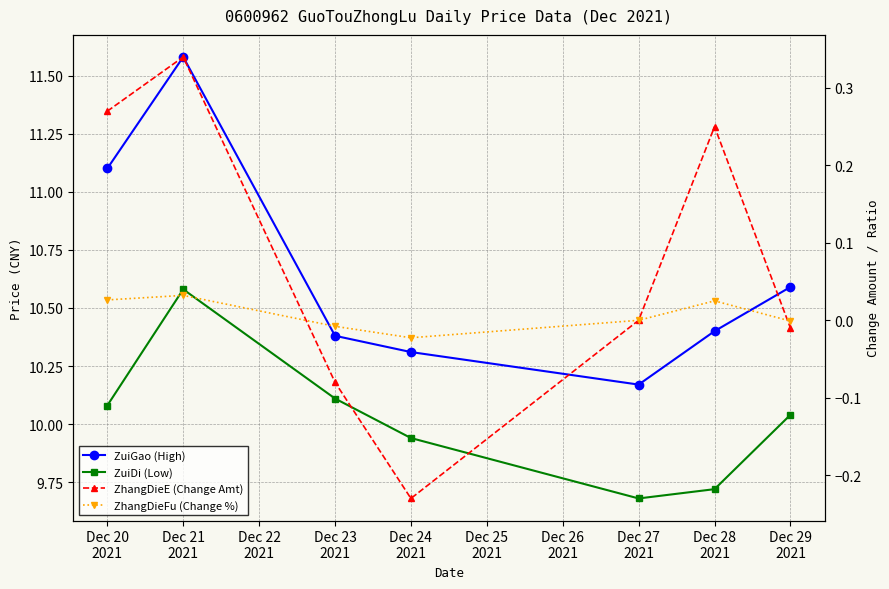

Between Dec 29 2021 and Dec 27 2021, which is larger?

Dec 29 2021